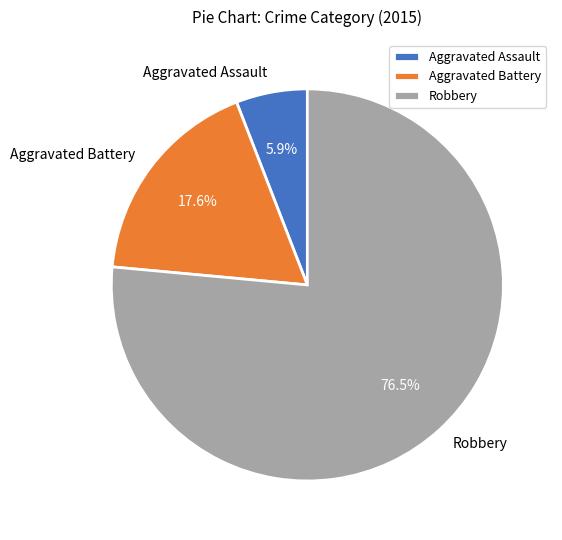

How many slices are in this pie chart?

3